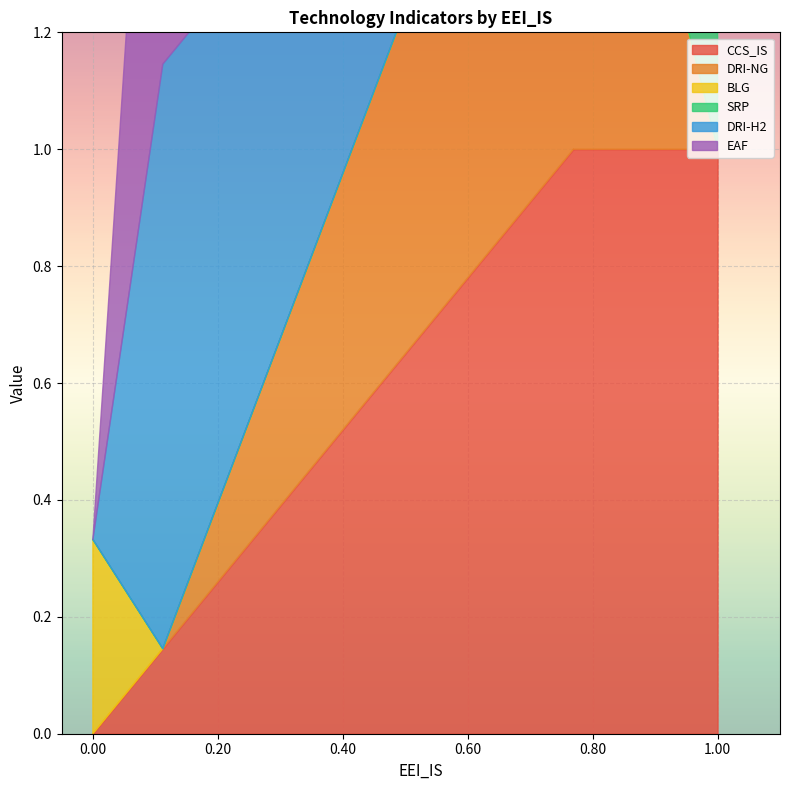

Which series ends up on top after the final intersection of DRI-NG and CCS_IS?

CCS_IS